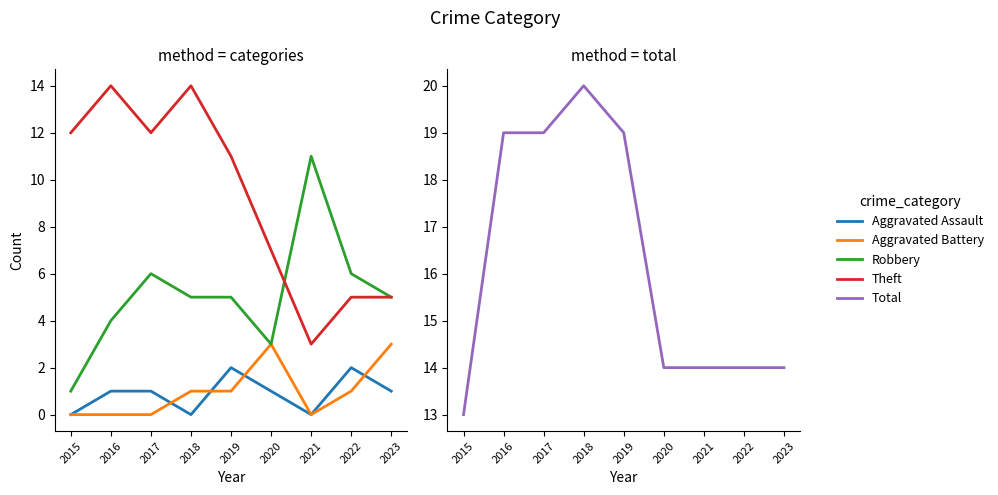

What is the value of the Total point at the 2nd from the left?

19